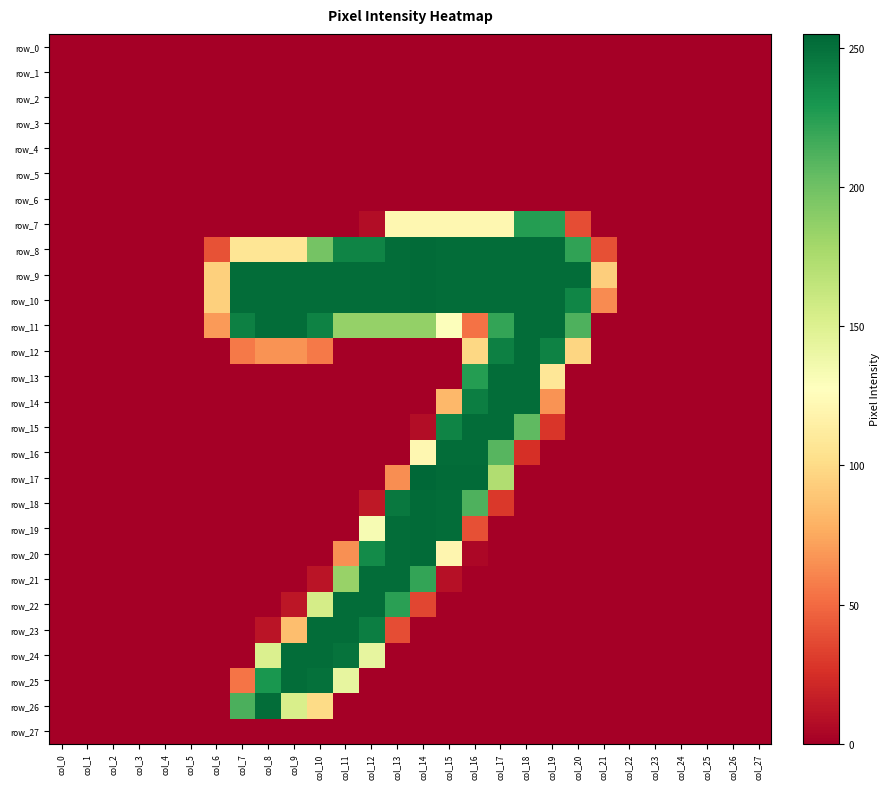

The row_13 series shows 252 at col_18. True or false?

True